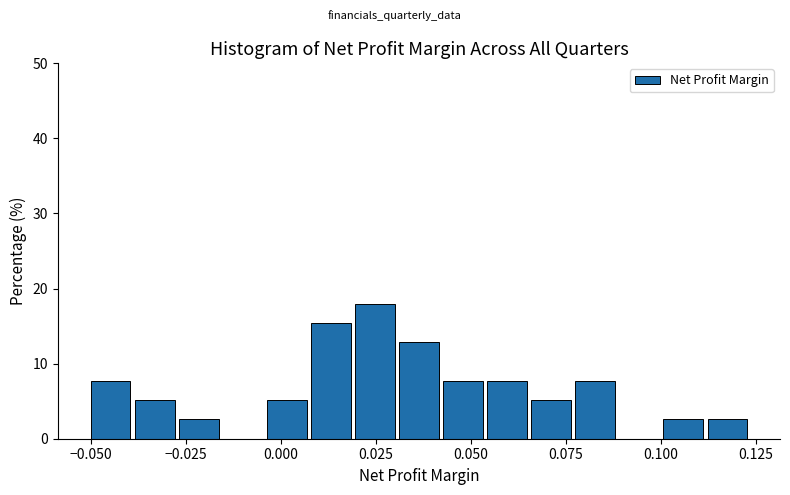

Around what value on the x-axis is the tallest bar? Give the approximate position of its centre, as read against the axis.

0.025